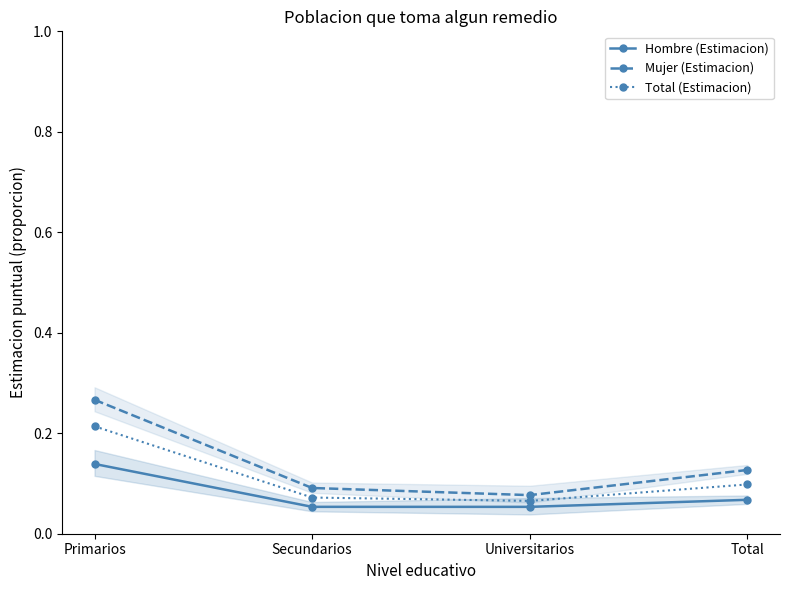

How many lines are shown in the chart?

3